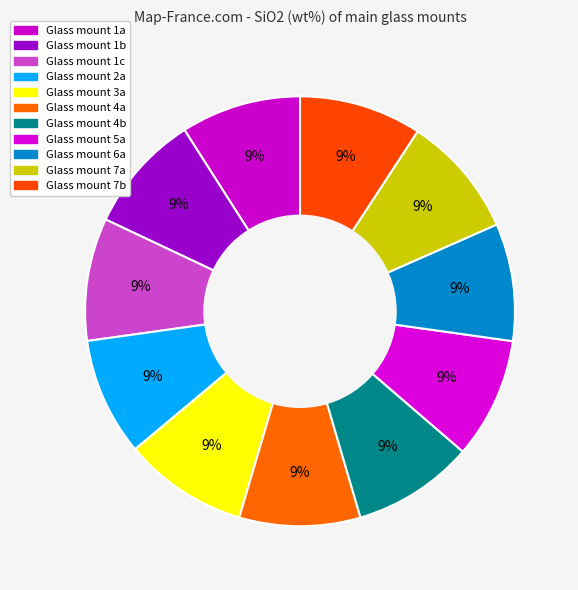

How many segments does this pie chart have?

11